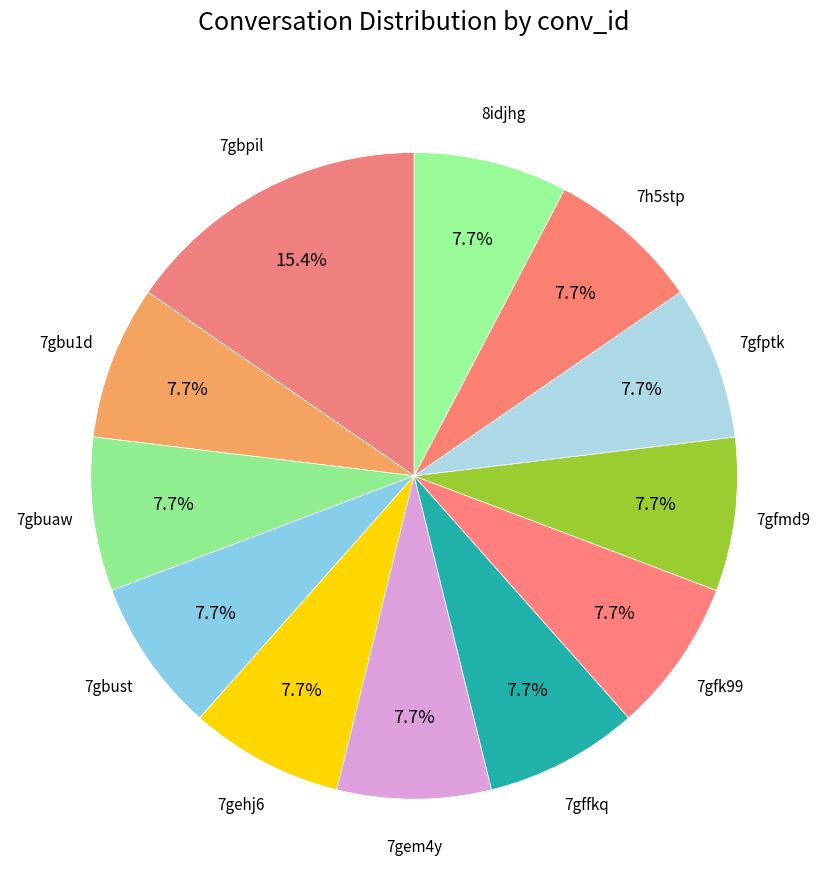

What is the ratio of the value at 7gffkq to the value at 7gfptk?

1.0